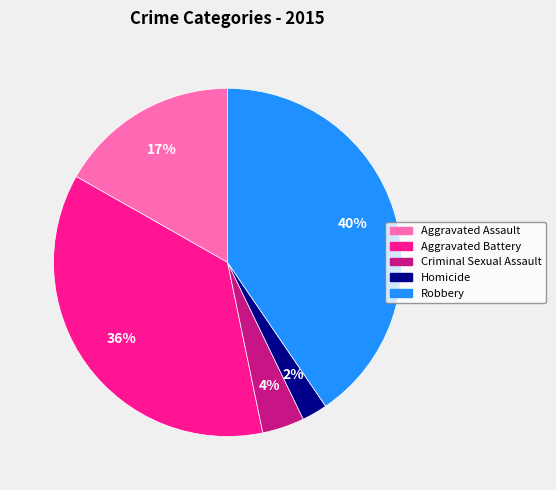

To the nearest percent, what is the combined percentage of Aggravated Assault and Homicide?

19%